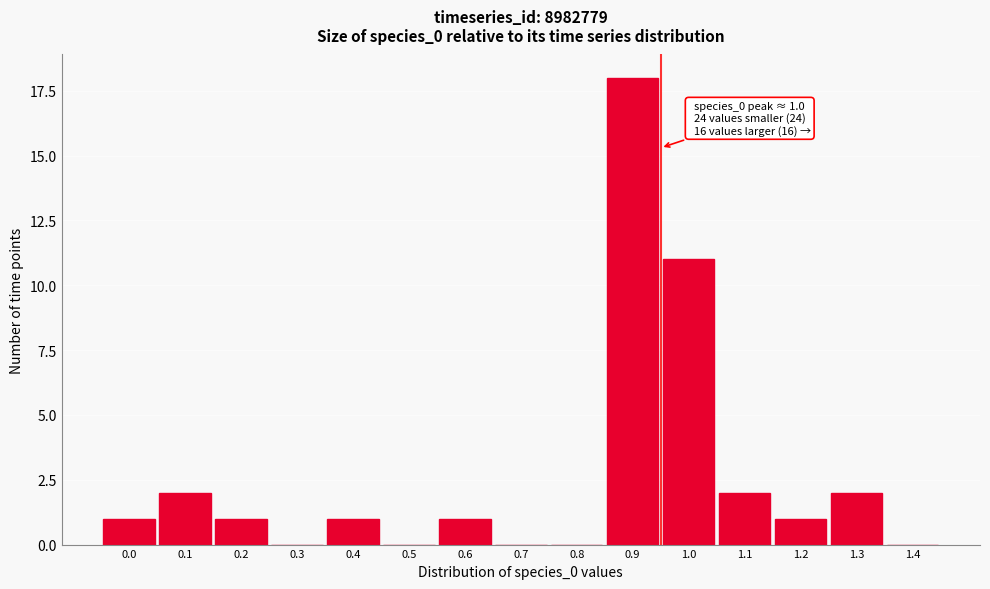

Reading right to left, list all the values displayed in this chart.

1.4=0	1.3=2	1.2=1	1.1=2	1.0=11	0.9=18	0.8=0	0.7=0	0.6=1	0.5=0	0.4=1	0.3=0	0.2=1	0.1=2	0.0=1